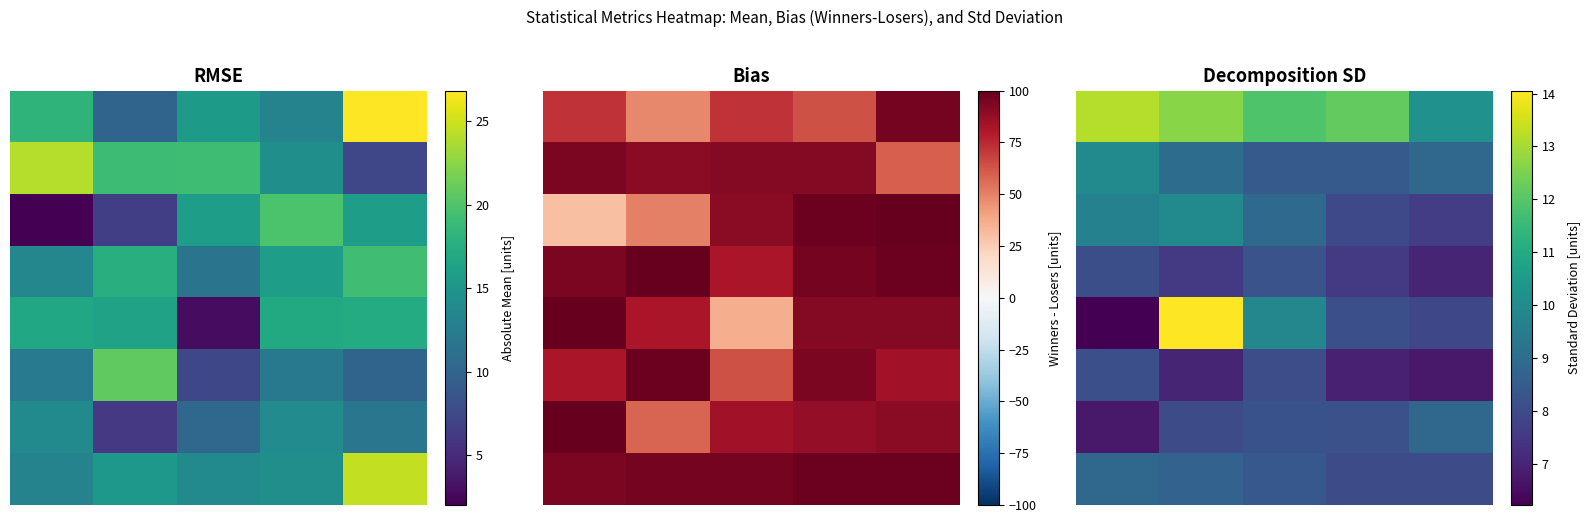

True or false: 7 has a value of 8.9 at 0.

True